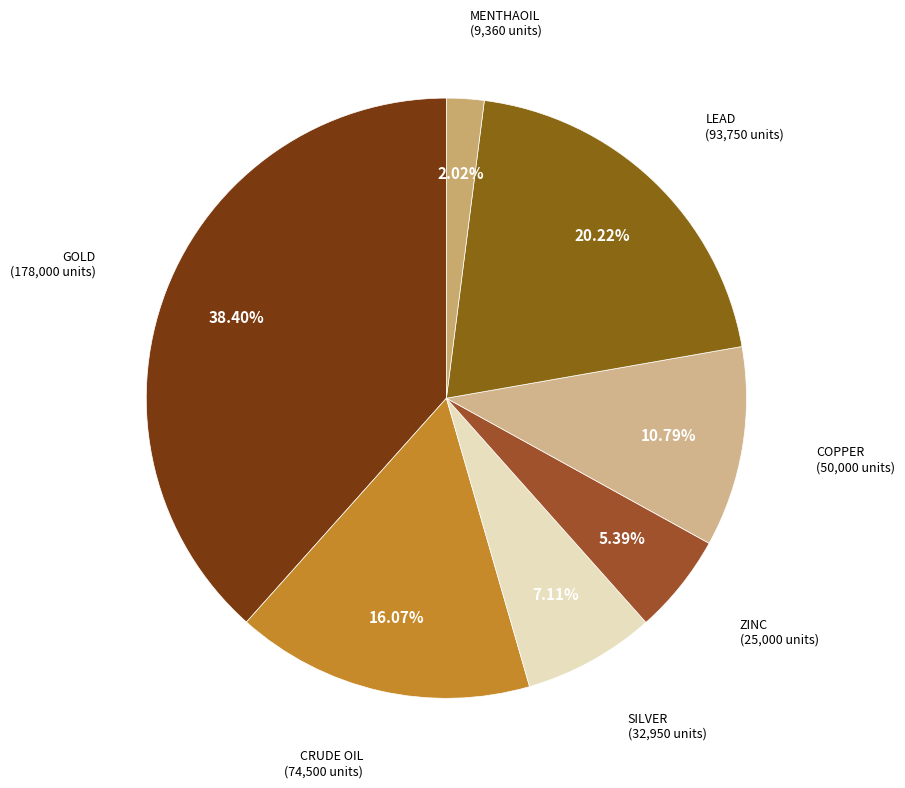

Which category has the smallest portion of the pie?

MENTHAOIL